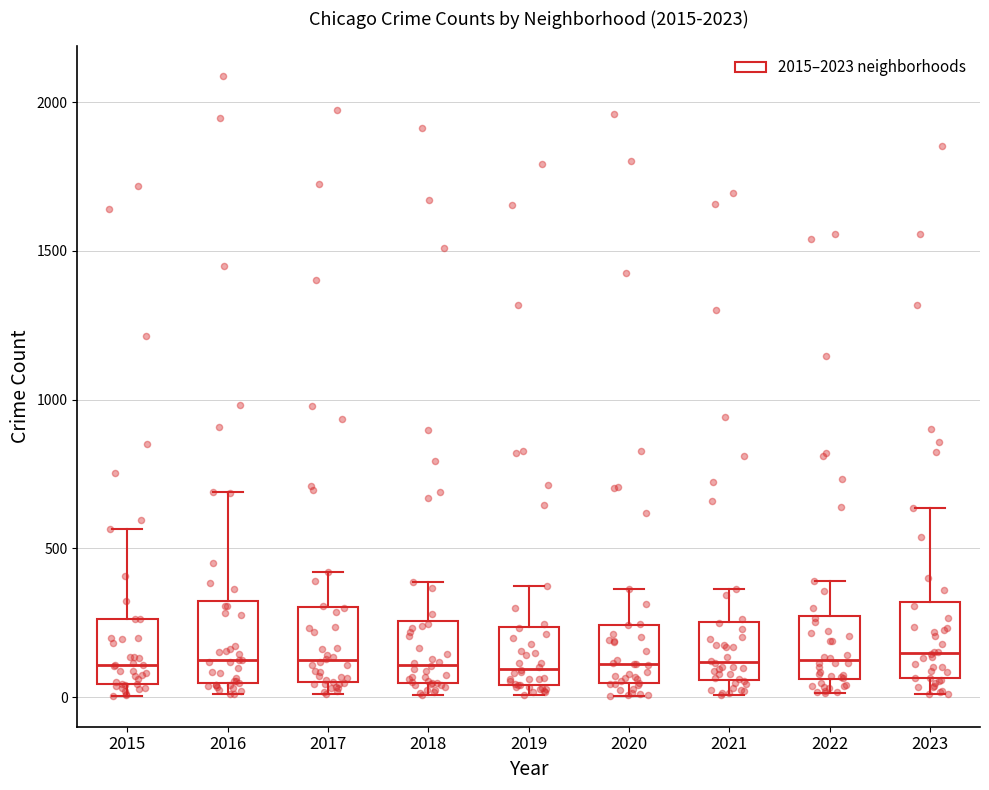

Where is the upper edge of the box at x = 2021 on the y-axis? The values are not printed on the chart, so give them approximately, as read against the axis.

250